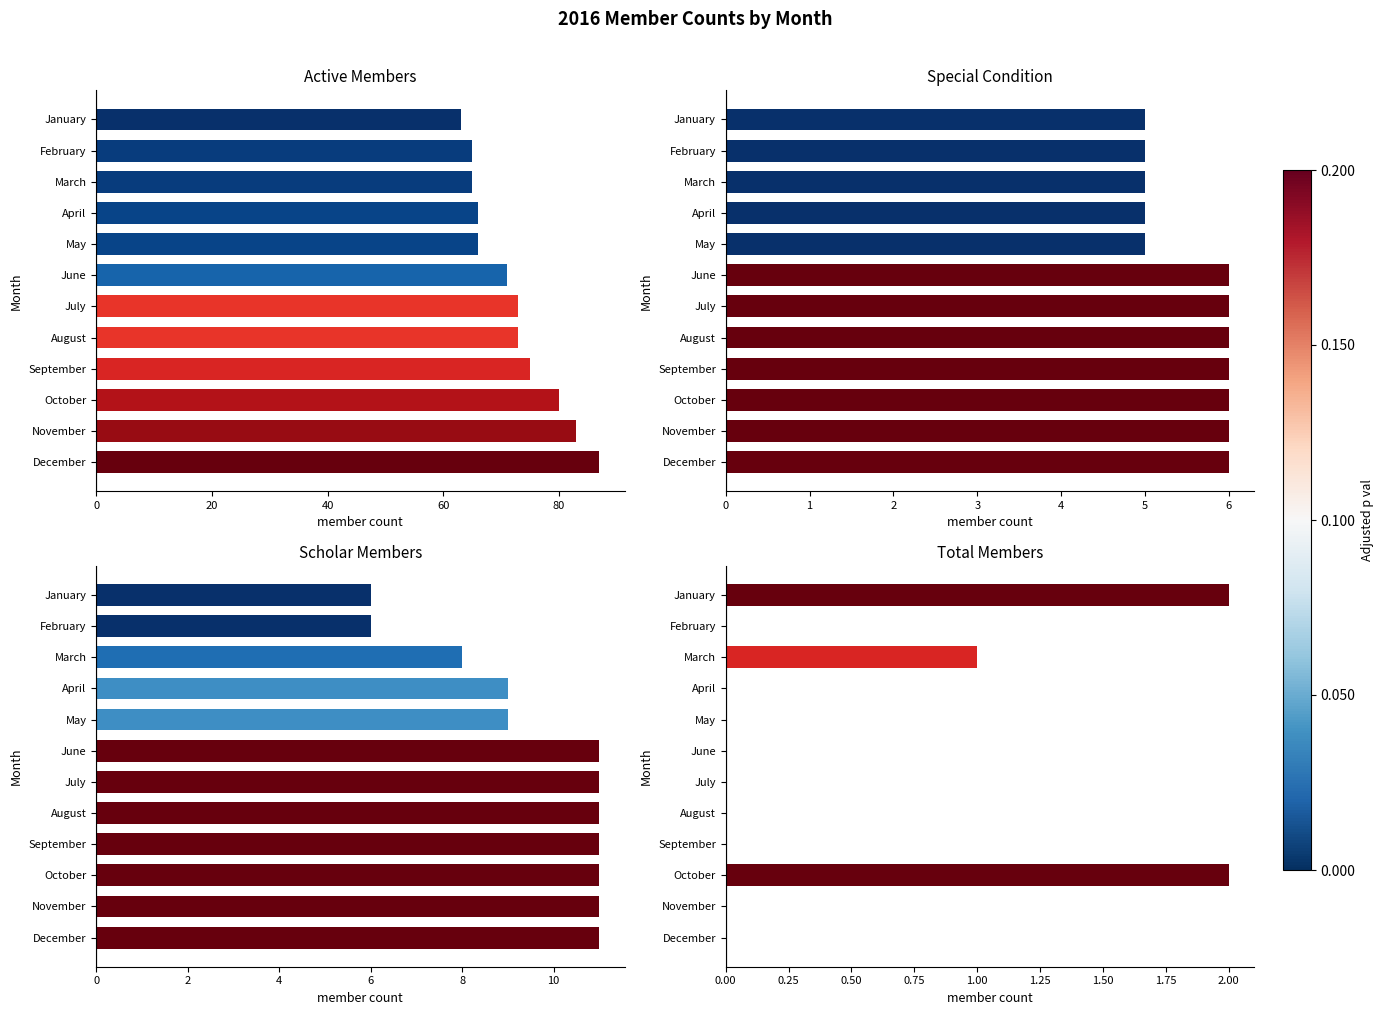

Between August and November, which is larger?

November